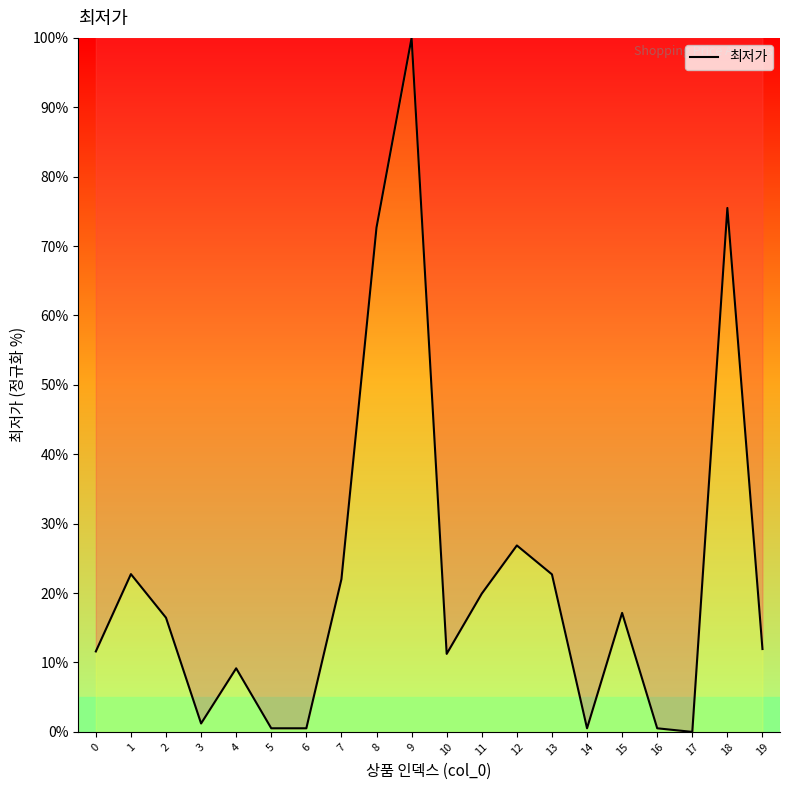

The chart shows a value of 11.0 at 1. True or false?

False